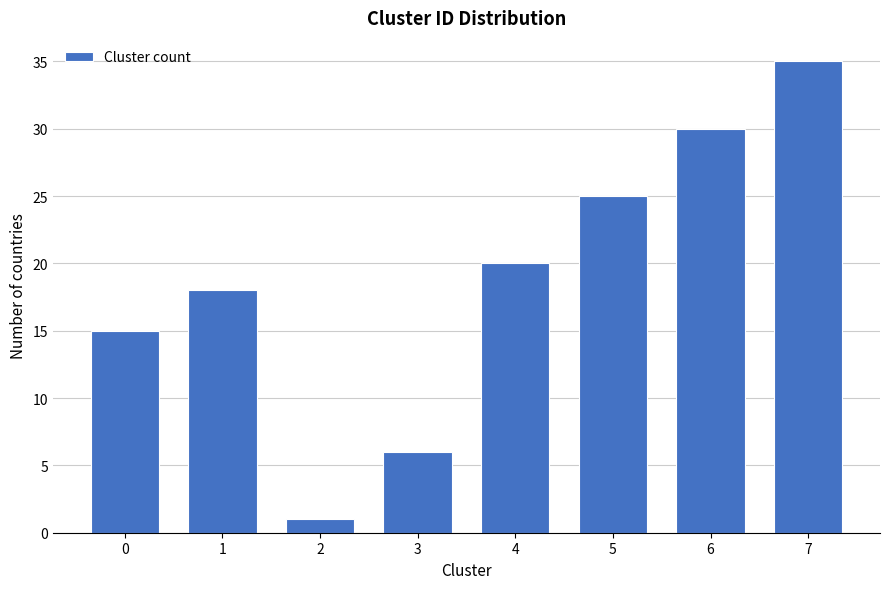

Reading left to right, what are all the values shown in this chart?

0=15	1=18	2=1	3=6	4=20	5=25	6=30	7=35